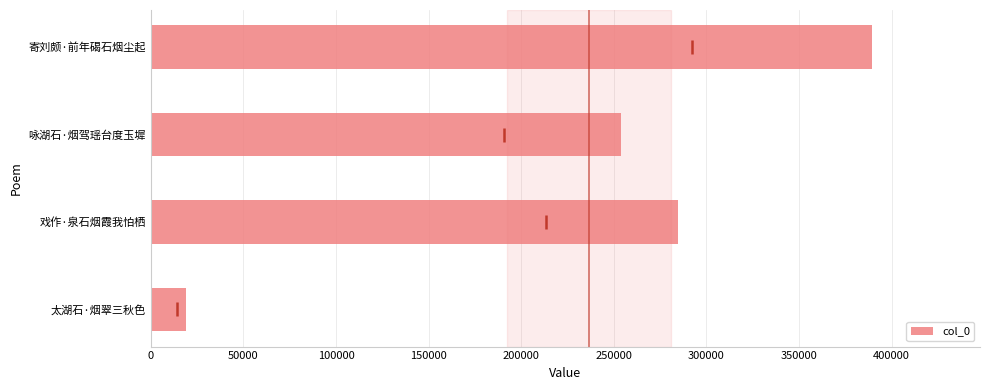

How many data points does each series have?

4